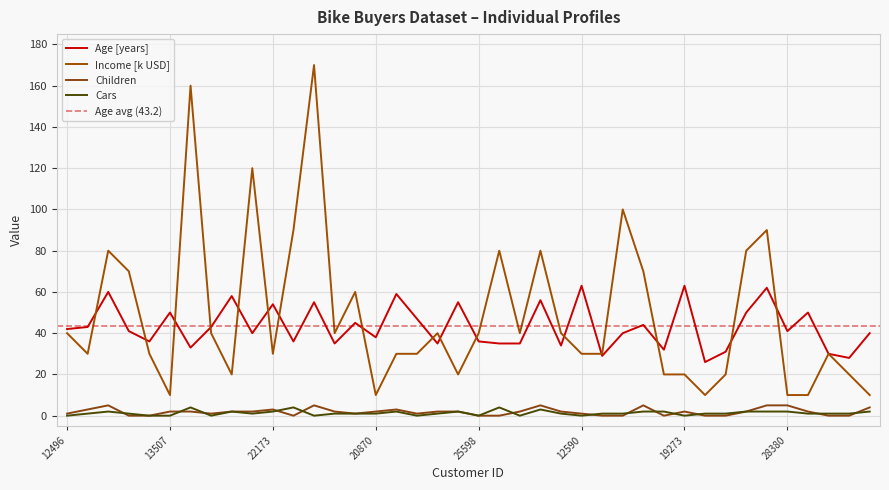

Between 18484 and 12291, which is larger?

12291